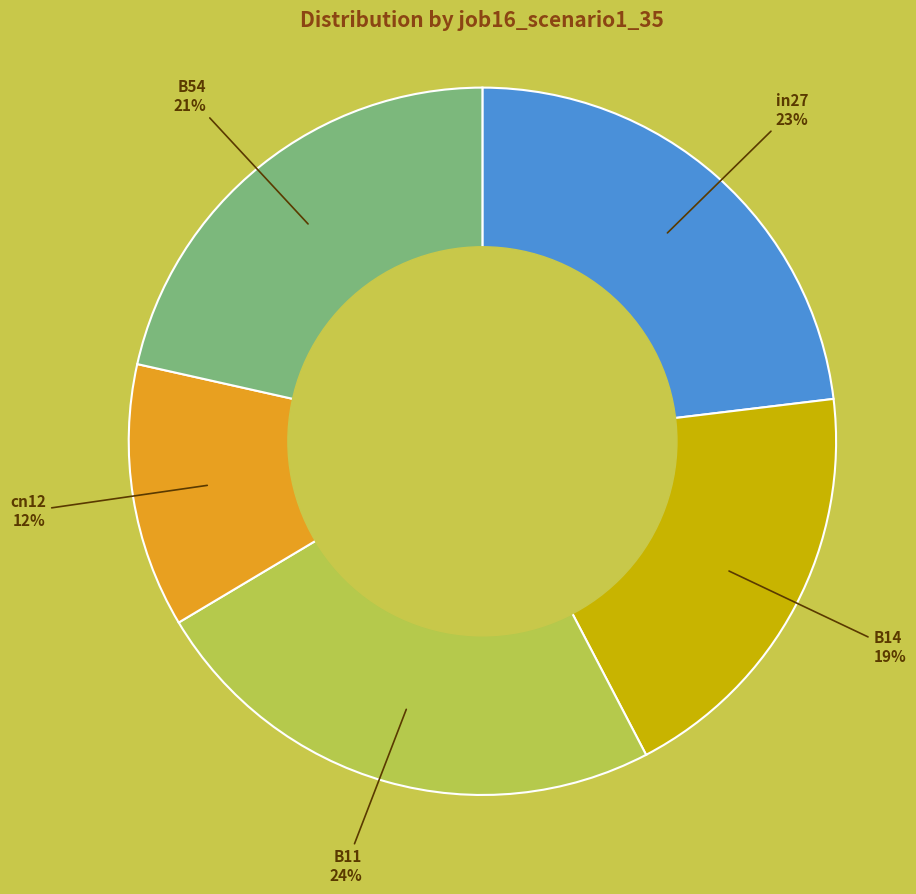

To the nearest percent, what is the difference between the cn12 and B11 slice percentages?

12%